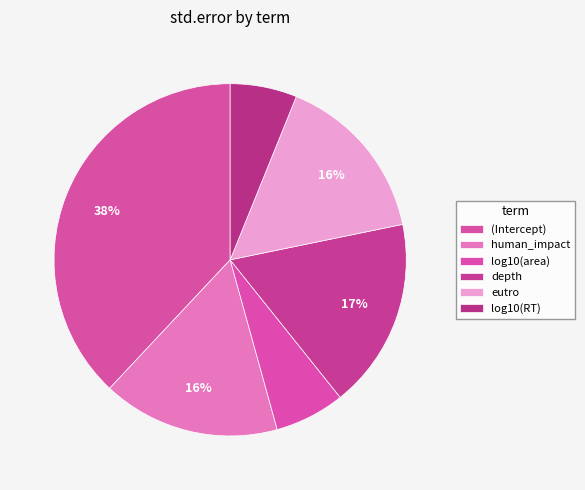

How many segments does this pie chart have?

6